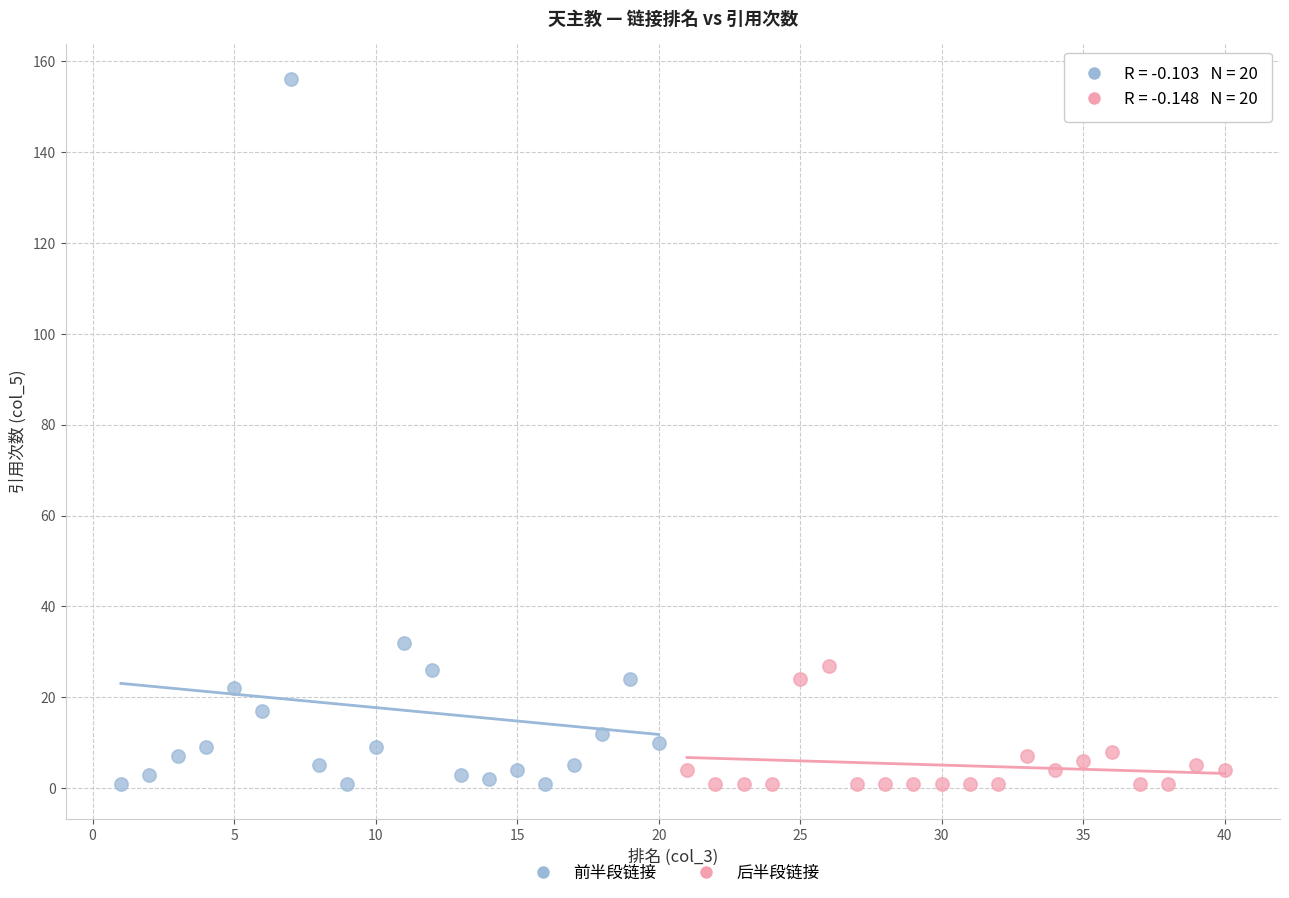

Which series has the largest Y range (max minus min)?

前半段链接